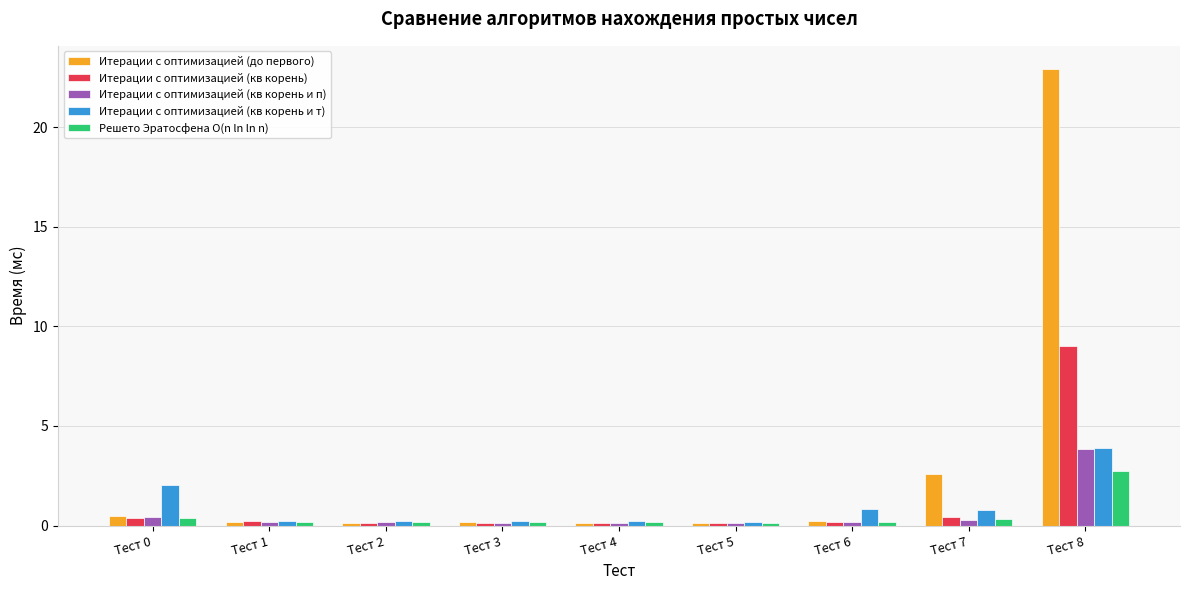

Which label corresponds to the largest value in the chart?

Тест 8